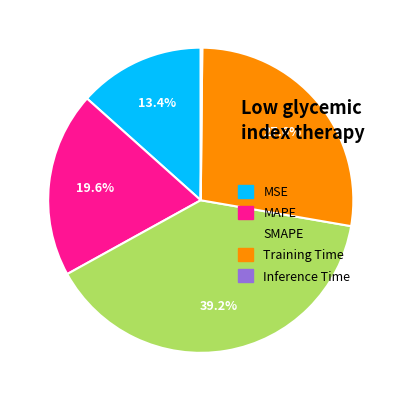

To the nearest percent, what is the average slice percentage?

20%